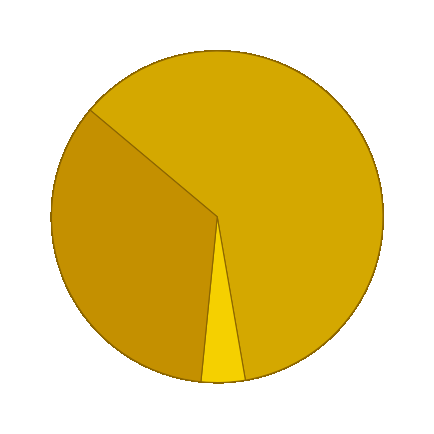

Is there a majority slice in this chart?

Yes